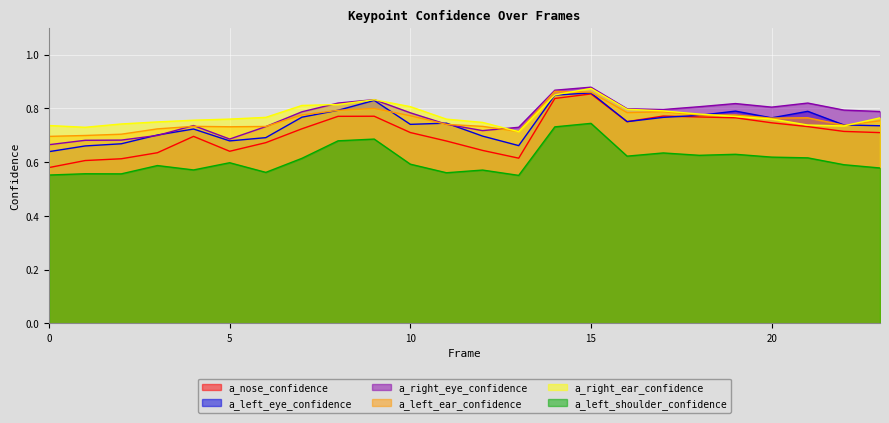

How many times do a_left_eye_confidence and a_right_eye_confidence cross each other?

4